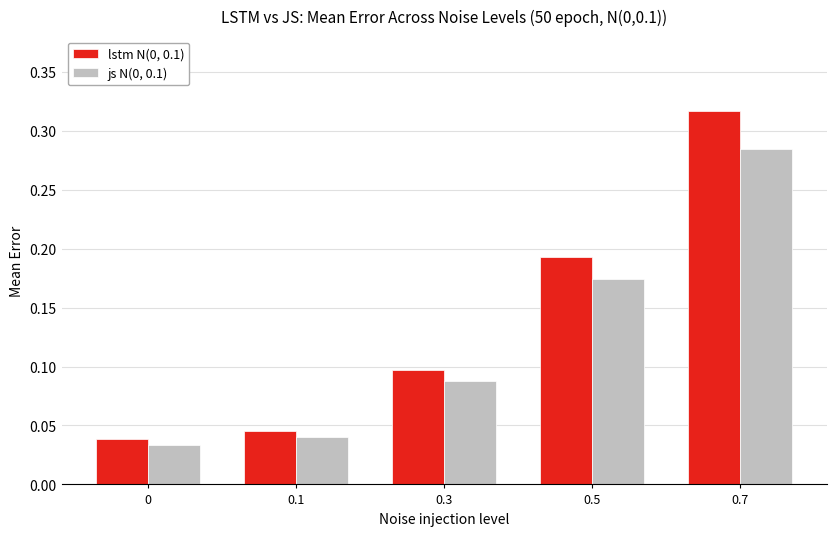

What is the sum of all lstm N(0, 0.1) values?

0.7